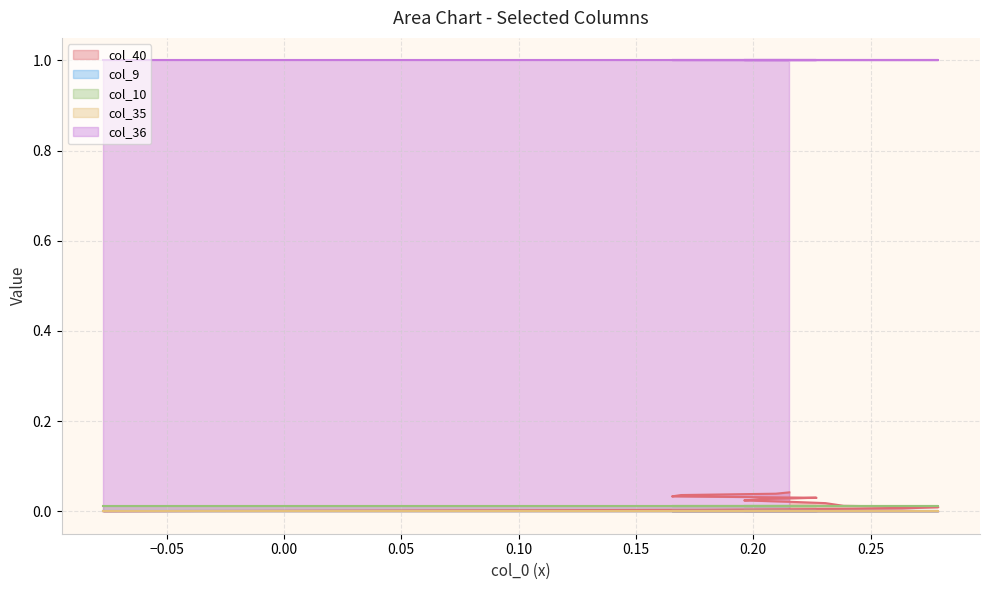

Between 13 and 8, which is larger?

13